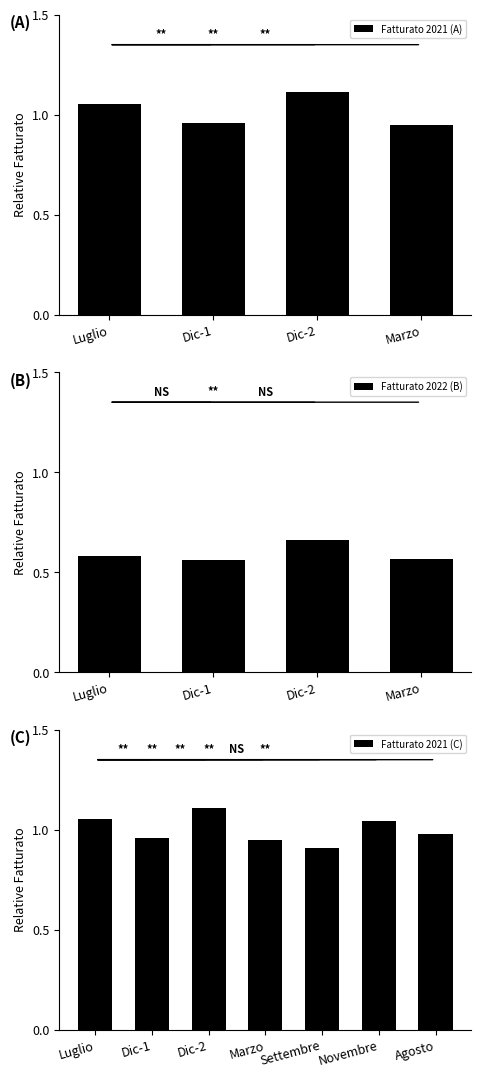

Is it true that Fatturato 2021 (C) equals 0.2 at Settembre?

False